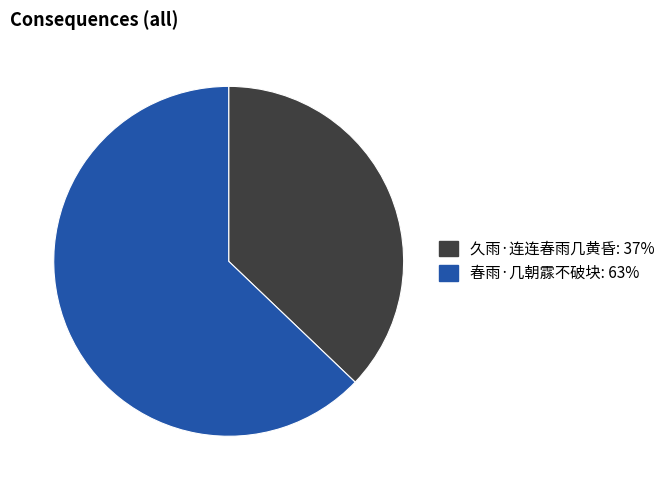

Rank the categories by value from lowest to highest.

久雨·连连春雨几黄昏, 春雨·几朝霡不破块